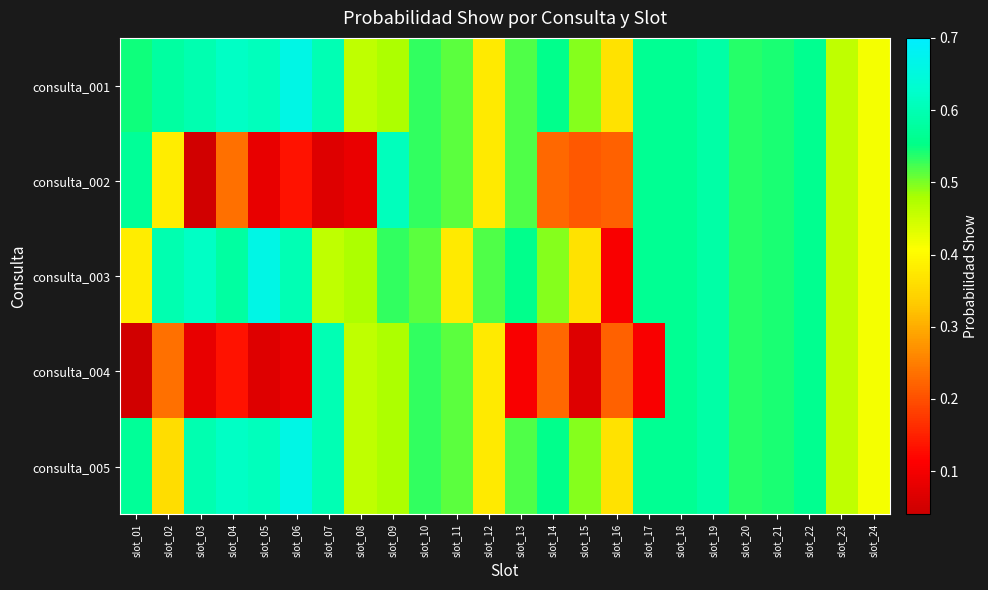

Rank the series by their maximum value, from highest to lowest.

consulta_001, consulta_003, consulta_005, consulta_002, consulta_004